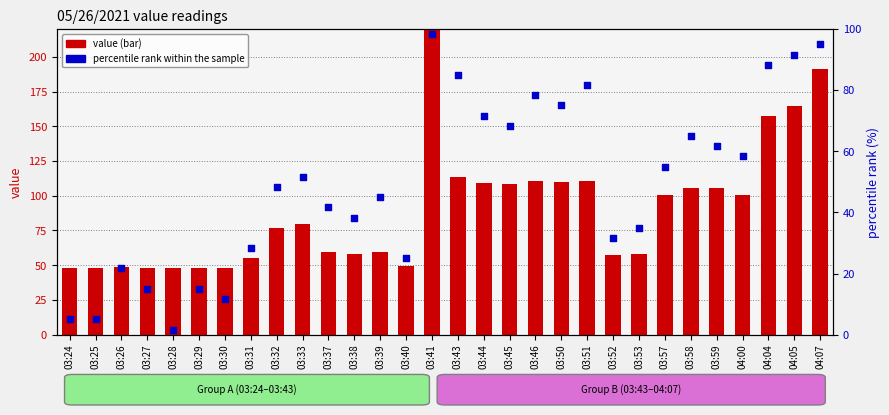

Is the value of percentile rank within the sample at 03:40 greater than the value of value at 03:24?

No